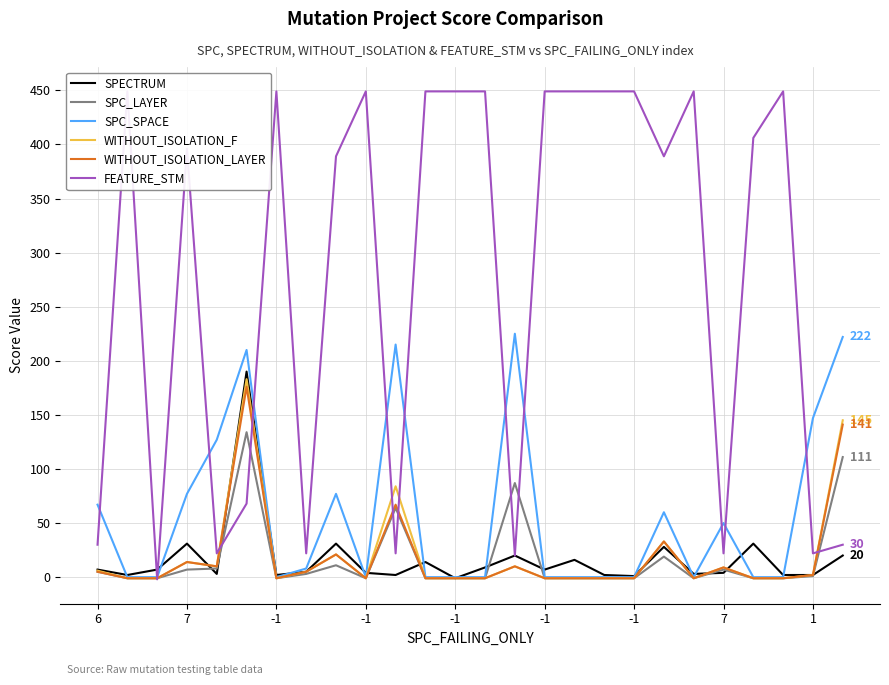

Is it true that SPECTRUM equals 2 at 1?

True